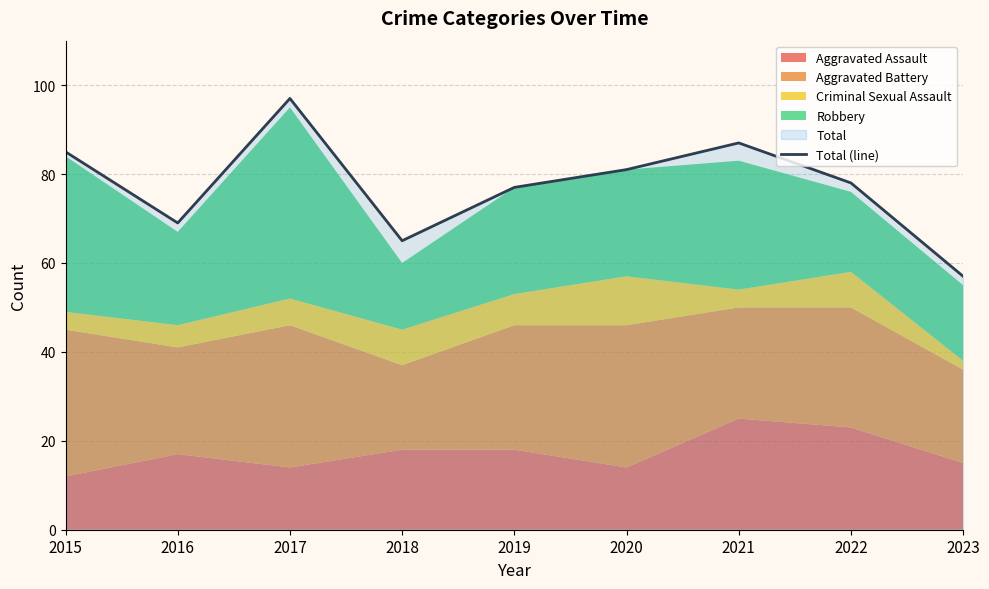

How many lines are shown in the chart?

1